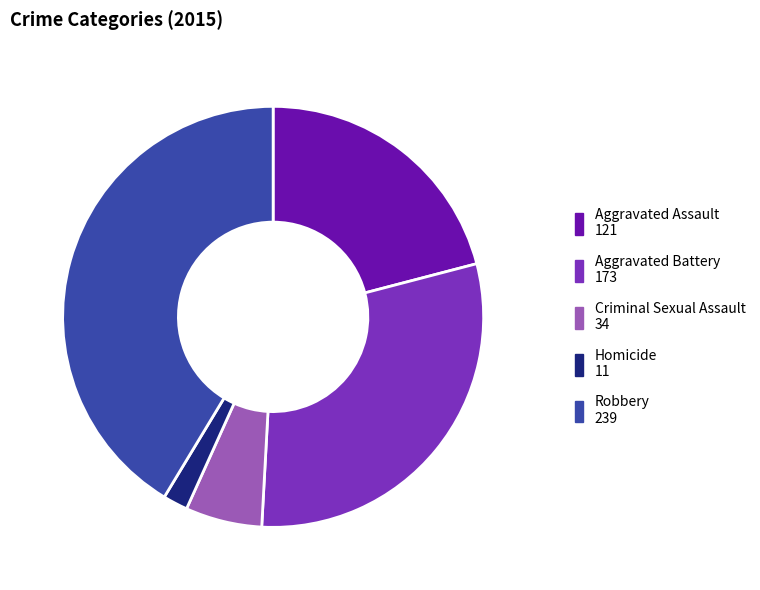

Between Aggravated Assault and Criminal Sexual Assault, which is larger?

Aggravated Assault